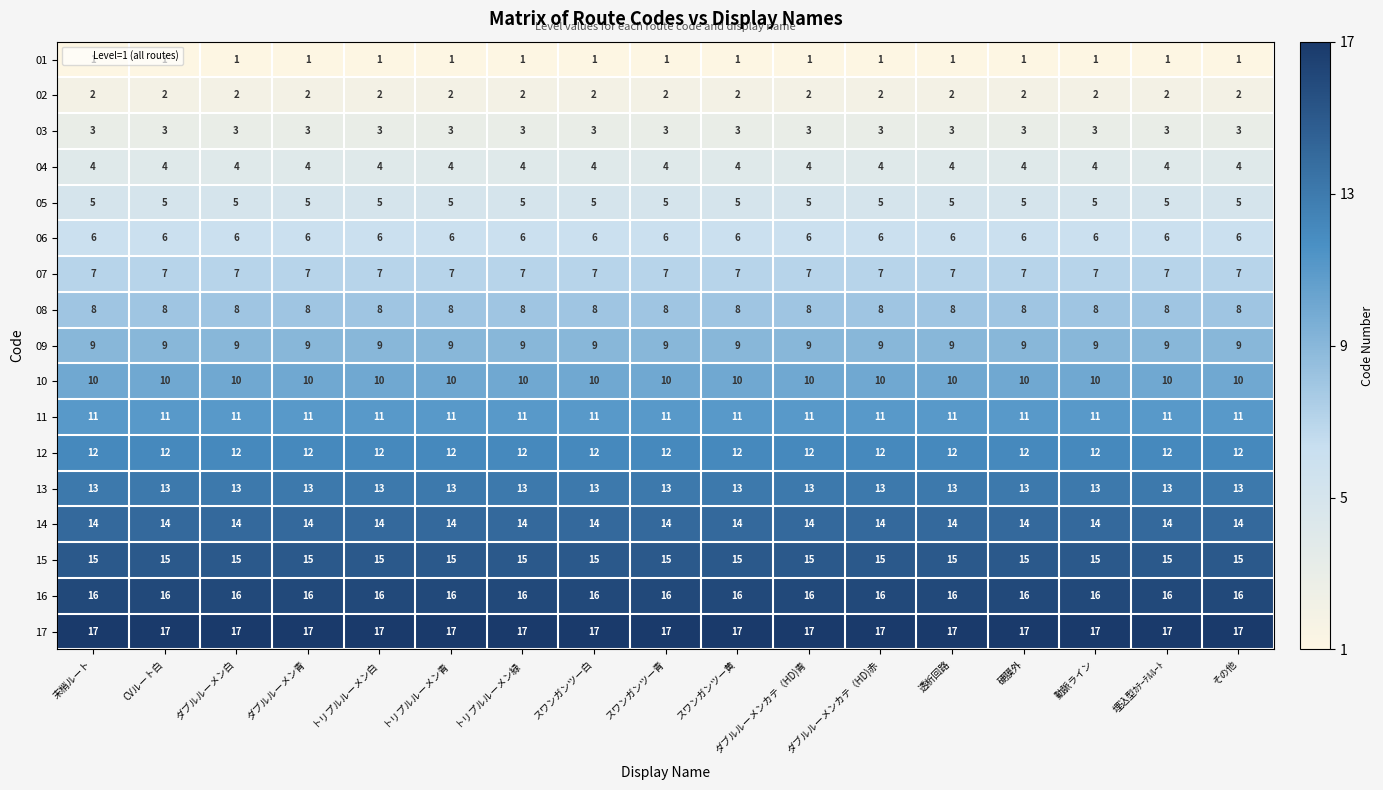

What is the difference between the highest and lowest values at CVルート白?

16